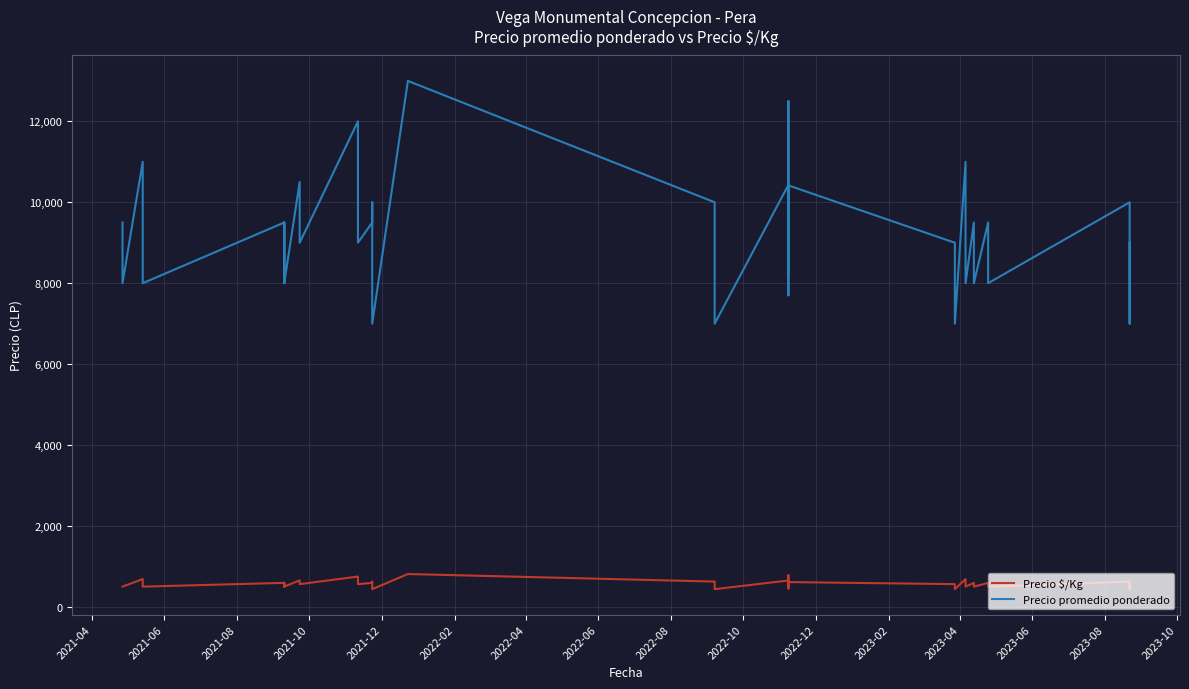

True or false: Precio $/Kg and Precio promedio ponderado intersect in this chart.

False